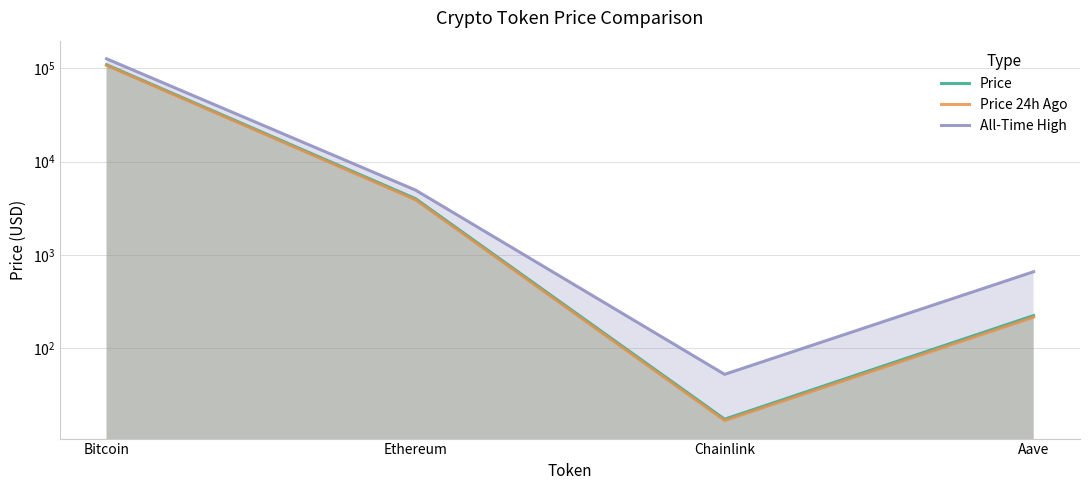

What is the difference between the second highest and minimum values in the Price 24h Ago series?

3874.6